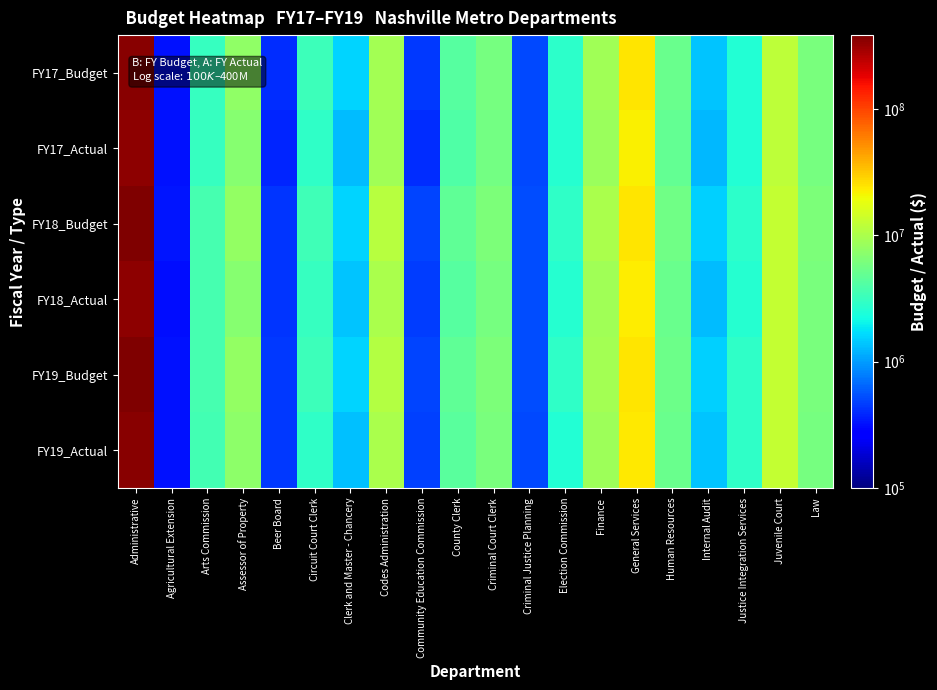

Reading left to right, extract all data points from this chart.

FY17_Budget: Administrative=356640100	Agricultural Extension=328800	Arts Commission=3130600	Assessor of Property=7670700	Beer Board=409300	Circuit Court Clerk=3329000	Clerk and Master - Chancery=1552100	Codes Administration=9349400	Community Education Commission=443300	County Clerk=4280900	Criminal Court Clerk=5847800	Criminal Justice Planning=512000	Election Commission=2764700	Finance=8837300	General Services=24332100	Human Resources=5249800	Internal Audit=1382900	Justice Integration Services=2561800	Juvenile Court=12132200	Law=5999400
FY17_Actual: Administrative=341243679	Agricultural Extension=321215	Arts Commission=3115158	Assessor of Property=6947553	Beer Board=385909	Circuit Court Clerk=2946071	Clerk and Master - Chancery=1315623	Codes Administration=8952825	Community Education Commission=407090	County Clerk=4066595	Criminal Court Clerk=5772288	Criminal Justice Planning=505017	Election Commission=2615304	Finance=8460963	General Services=22408588	Human Resources=4801960	Internal Audit=1250442	Justice Integration Services=2523885	Juvenile Court=12030494	Law=5925638
FY18_Budget: Administrative=382685200	Agricultural Extension=334800	Arts Commission=3652300	Assessor of Property=7968300	Beer Board=428500	Circuit Court Clerk=3390900	Clerk and Master - Chancery=1590700	Codes Administration=11073700	Community Education Commission=495200	County Clerk=4700400	Criminal Court Clerk=6223700	Criminal Justice Planning=530500	Election Commission=2861000	Finance=9713300	General Services=24497400	Human Resources=5442200	Internal Audit=1545700	Justice Integration Services=2779500	Juvenile Court=12735900	Law=6195500
FY18_Actual: Administrative=346340811	Agricultural Extension=312434	Arts Commission=3589693	Assessor of Property=7020609	Beer Board=427759	Circuit Court Clerk=3051483	Clerk and Master - Chancery=1383906	Codes Administration=9929060	Community Education Commission=467908	County Clerk=4205556	Criminal Court Clerk=5909078	Criminal Justice Planning=524403	Election Commission=2671746	Finance=8991707	General Services=22655994	Human Resources=5122329	Internal Audit=1281335	Justice Integration Services=2665264	Juvenile Court=12685514	Law=6084985
FY19_Budget: Administrative=376548600	Agricultural Extension=322700	Arts Commission=3662400	Assessor of Property=7759600	Beer Board=445200	Circuit Court Clerk=3345200	Clerk and Master - Chancery=1579300	Codes Administration=10790500	Community Education Commission=487500	County Clerk=4677800	Criminal Court Clerk=6207300	Criminal Justice Planning=526200	Election Commission=2910600	Finance=9343000	General Services=24323000	Human Resources=5430700	Internal Audit=1525900	Justice Integration Services=2889900	Juvenile Court=12861300	Law=6157400
FY19_Actual: Administrative=355279492	Agricultural Extension=322263	Arts Commission=3564983	Assessor of Property=7497323	Beer Board=445114	Circuit Court Clerk=2946440	Clerk and Master - Chancery=1337735	Codes Administration=9993600	Community Education Commission=478319	County Clerk=4371713	Criminal Court Clerk=6056977	Criminal Justice Planning=504990	Election Commission=2535637	Finance=8766656	General Services=23434073	Human Resources=5117235	Internal Audit=1393285	Justice Integration Services=2889865	Juvenile Court=12826010	Law=5987572